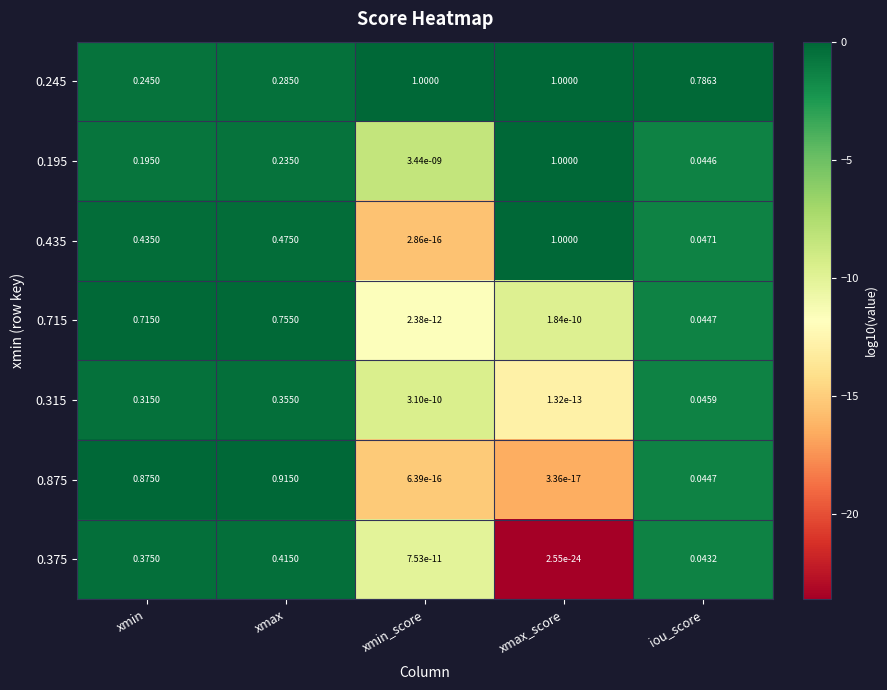

Which series has the largest total across all categories?

0.245